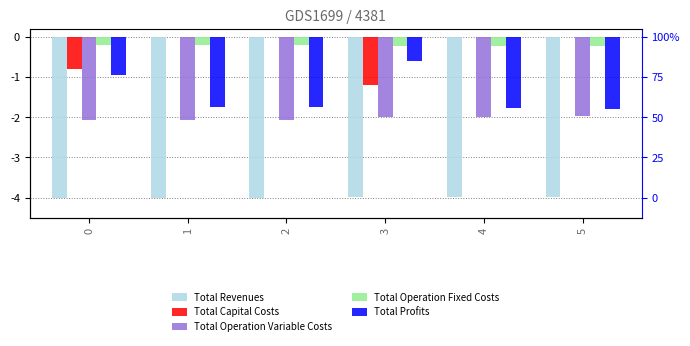

Between 0 and 3, which is larger?

3